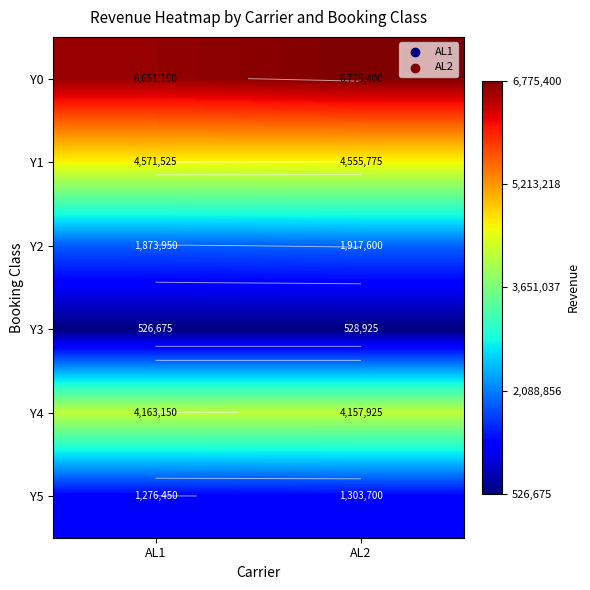

How many series are shown in this chart?

6